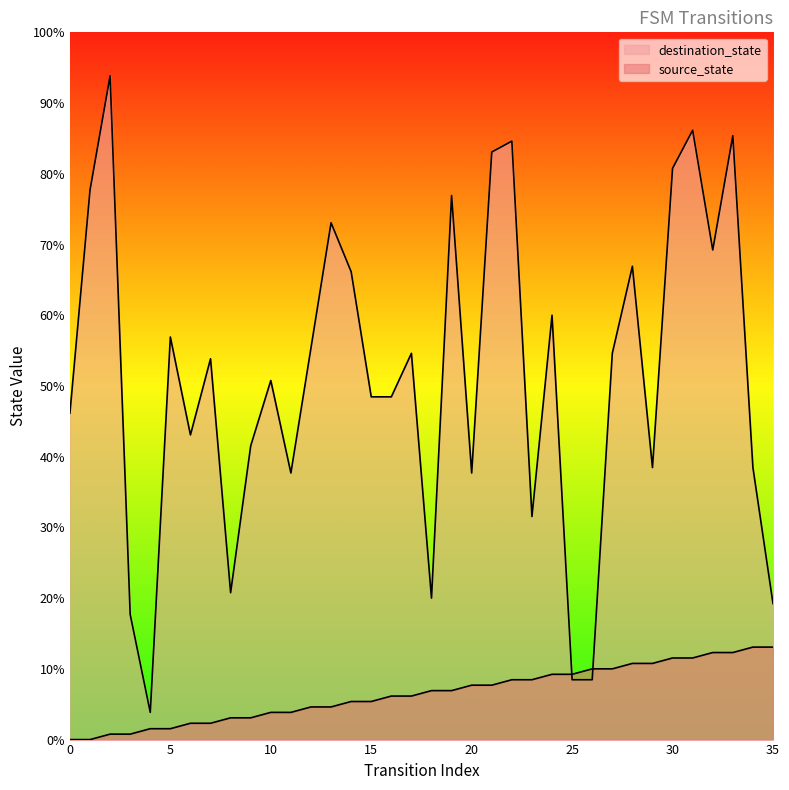

Where do destination_state and source_state first cross each other?

24 and 25